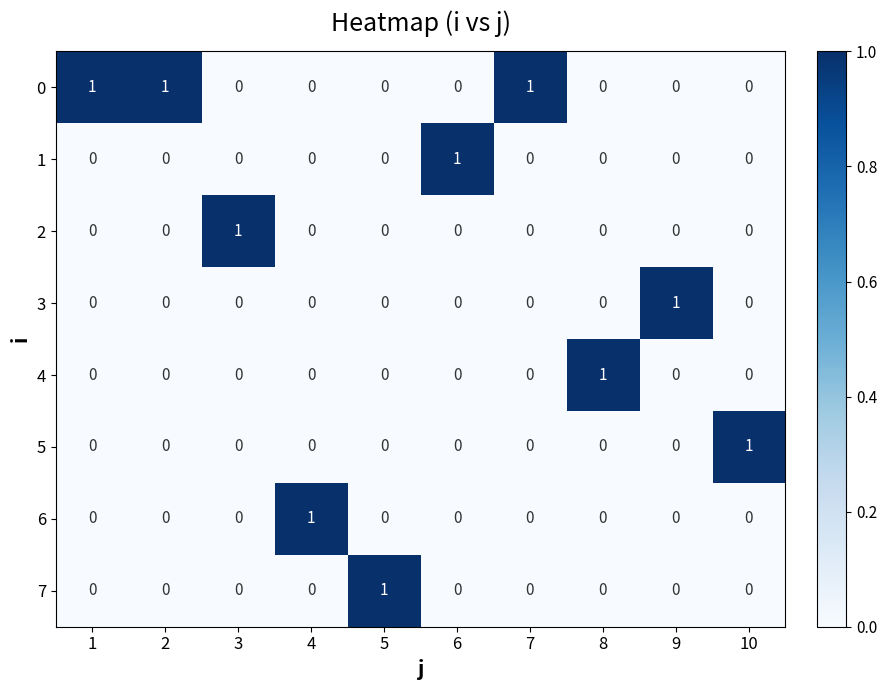

Is the value of 0 at 2 greater than the value of 7 at 4?

Yes